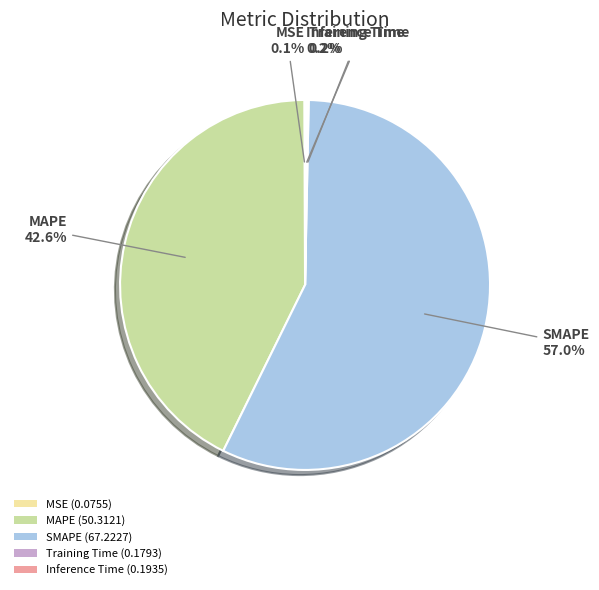

Is there any slice that represents more than half of the pie?

Yes